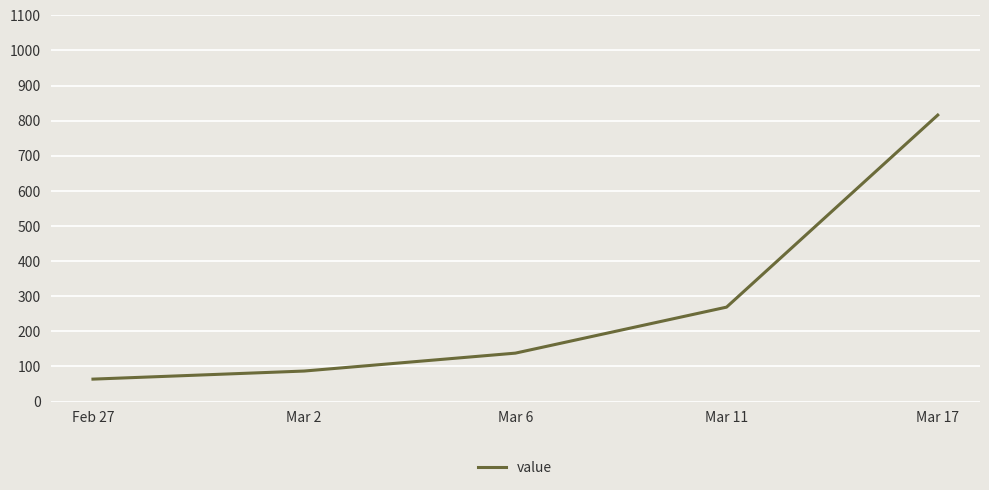

Rank the categories by value from highest to lowest.

Mar 17, Mar 11, Mar 6, Mar 2, Feb 27